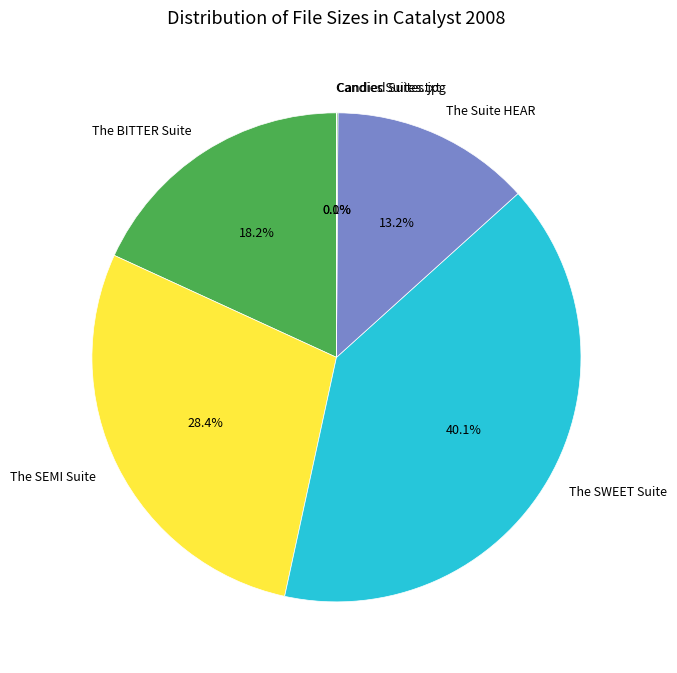

To the nearest percent, what is the difference between the largest and smallest slice percentages?

40%